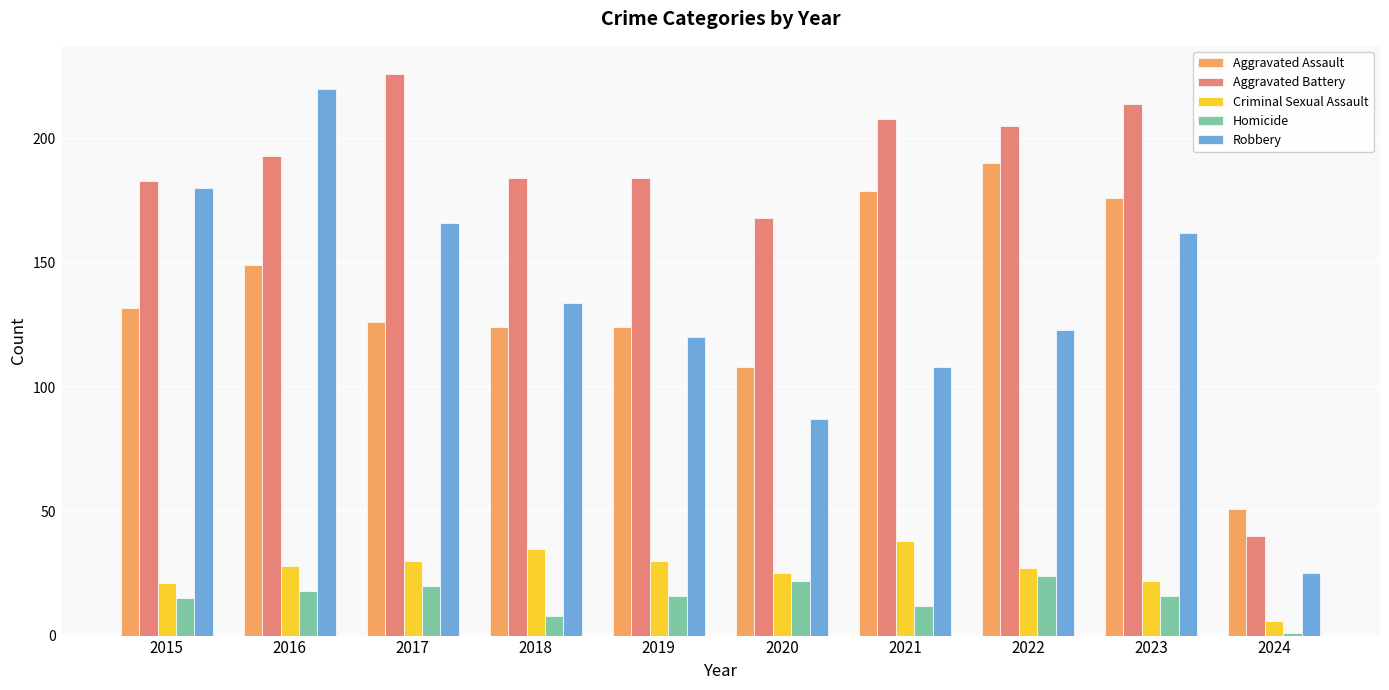

Is the value of Aggravated Battery at 2015 greater than the value of Homicide at 2021?

Yes